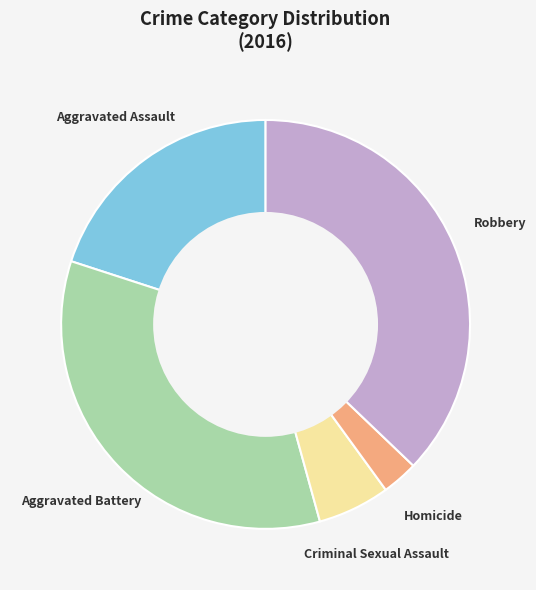

Is it true that Criminal Sexual Assault is 6% of the pie?

True